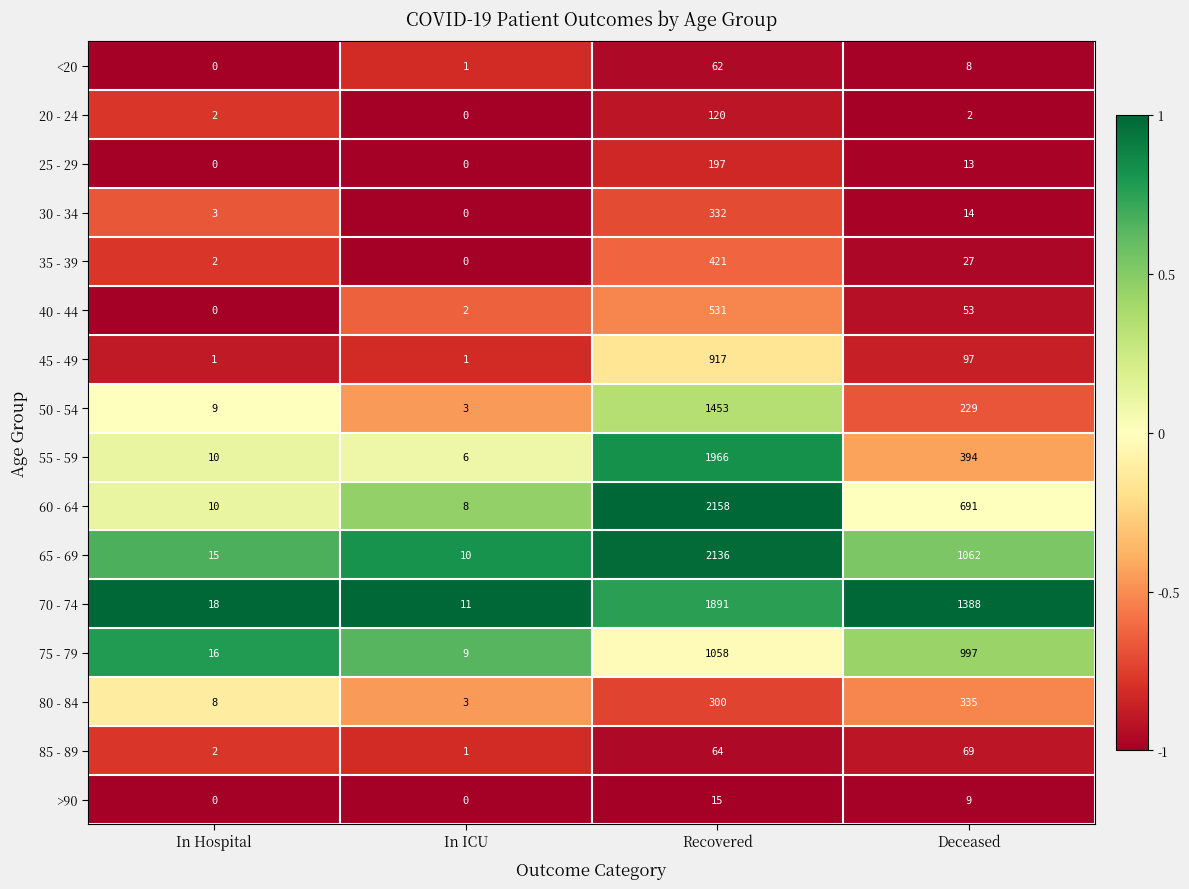

True or false: 50 - 54 has a value of 9 at In Hospital.

True